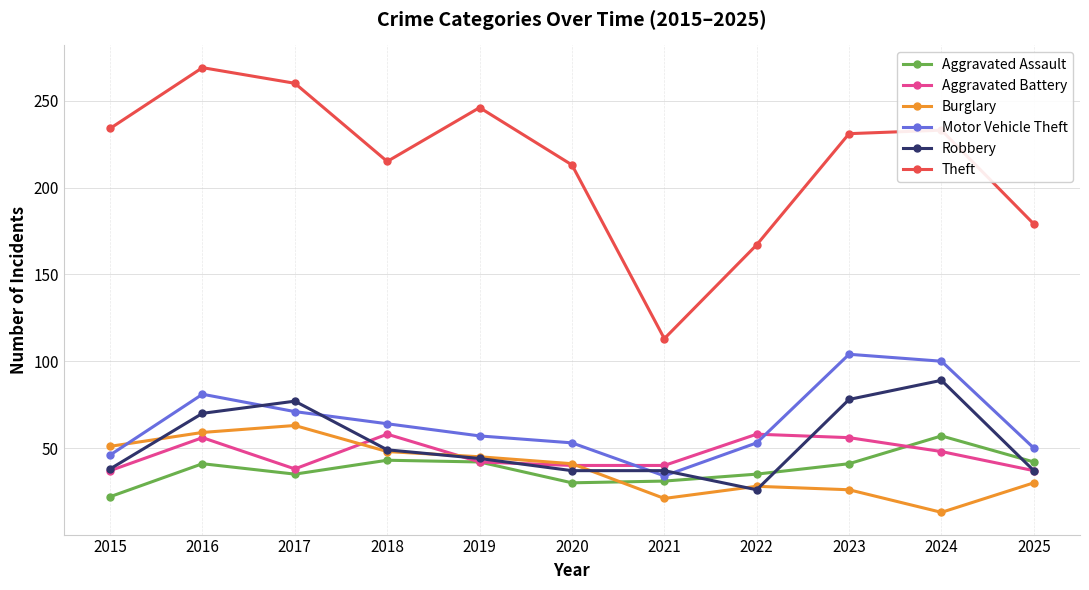

How many data points in Aggravated Battery are less than 42?

5